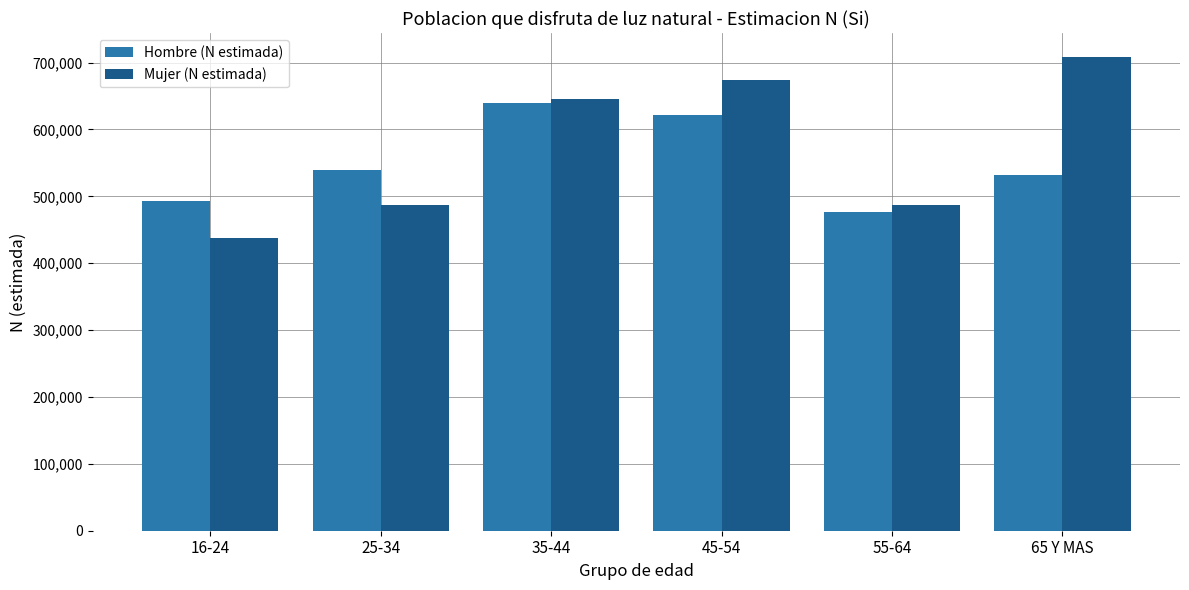

What is the sum of the Mujer (N estimada) values at 16-24 and 45-54?

1111893